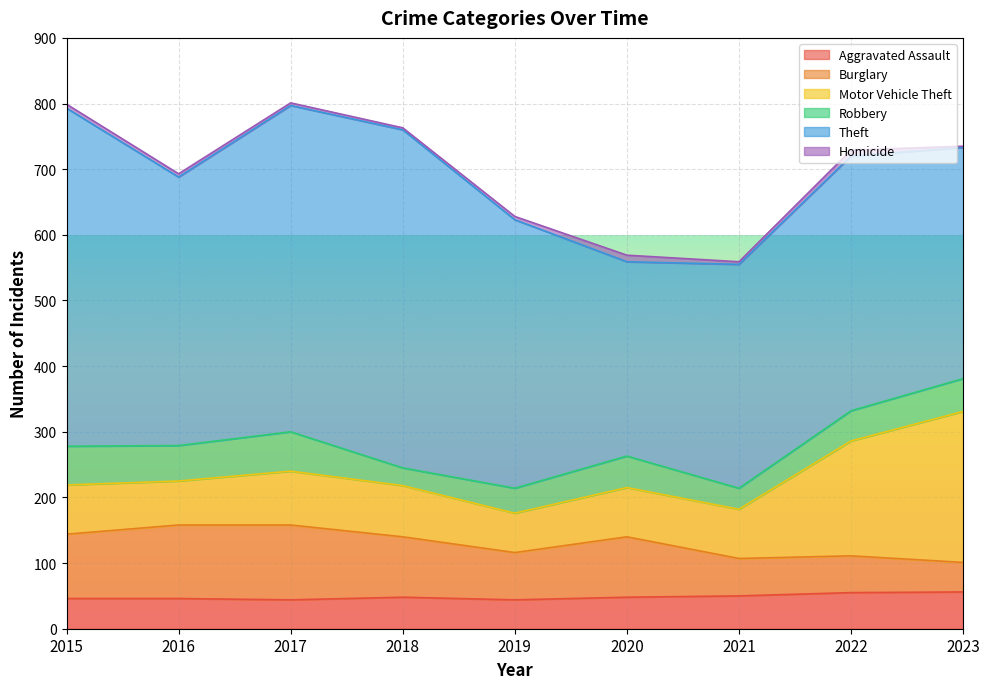

Reading left to right, what are all the values shown in this chart?

Aggravated Assault: 2015=46	2016=46	2017=44	2018=48	2019=44	2020=48	2021=50	2022=55	2023=56
Burglary: 2015=98	2016=112	2017=114	2018=92	2019=72	2020=92	2021=57	2022=56	2023=45
Motor Vehicle Theft: 2015=75	2016=67	2017=82	2018=78	2019=60	2020=75	2021=75	2022=175	2023=230
Robbery: 2015=59	2016=54	2017=60	2018=27	2019=38	2020=48	2021=32	2022=46	2023=50
Theft: 2015=515	2016=409	2017=497	2018=515	2019=409	2020=296	2021=341	2022=388	2023=352
Homicide: 2015=6	2016=5	2017=4	2018=3	2019=5	2020=10	2021=4	2022=9	2023=2